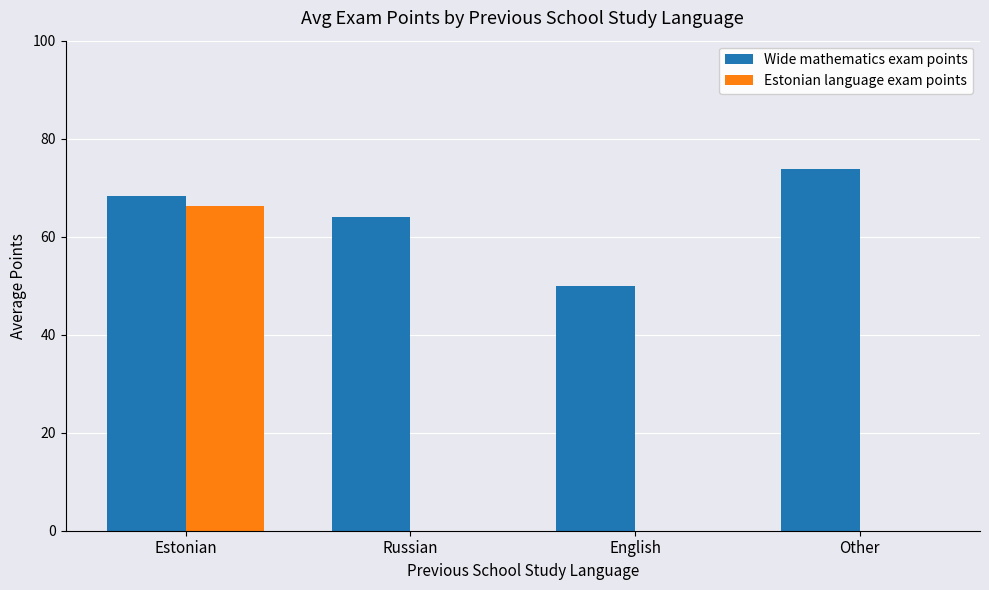

How many groups of bars are there?

4